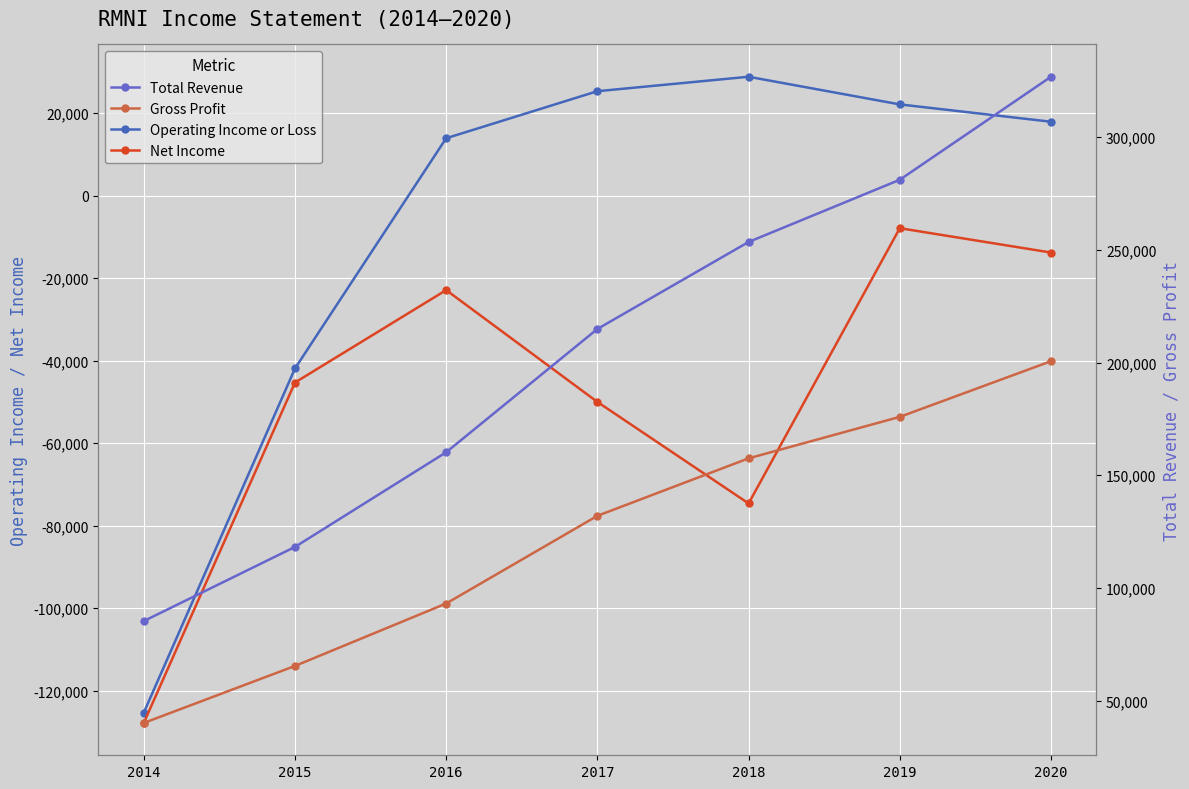

True or false: Operating Income or Loss and Gross Profit intersect in this chart.

False